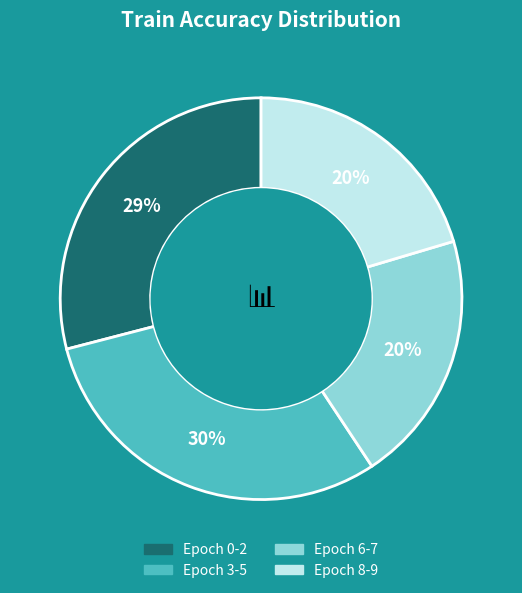

Is there a majority slice in this chart?

No